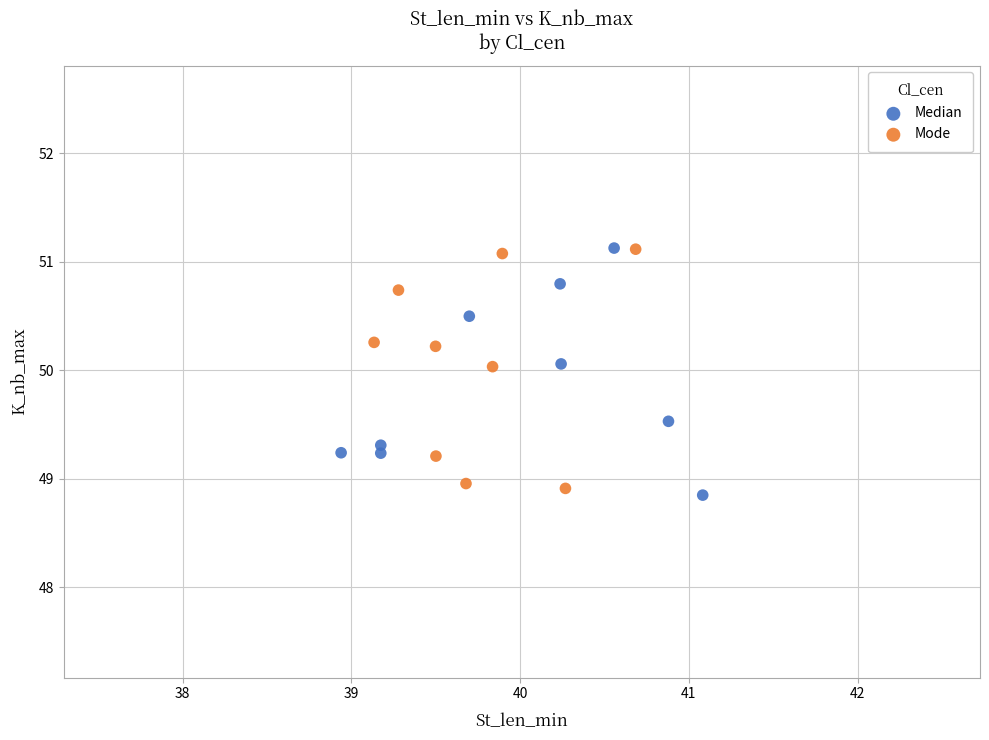

Which series contains the lowest Y value?

Median